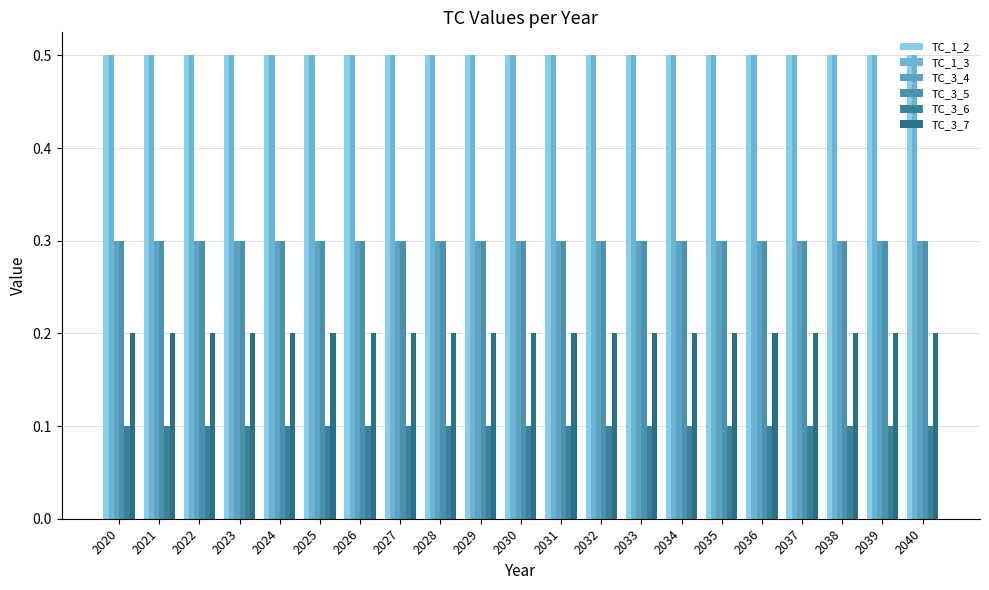

At which label does TC_3_7 reach its minimum?

2020